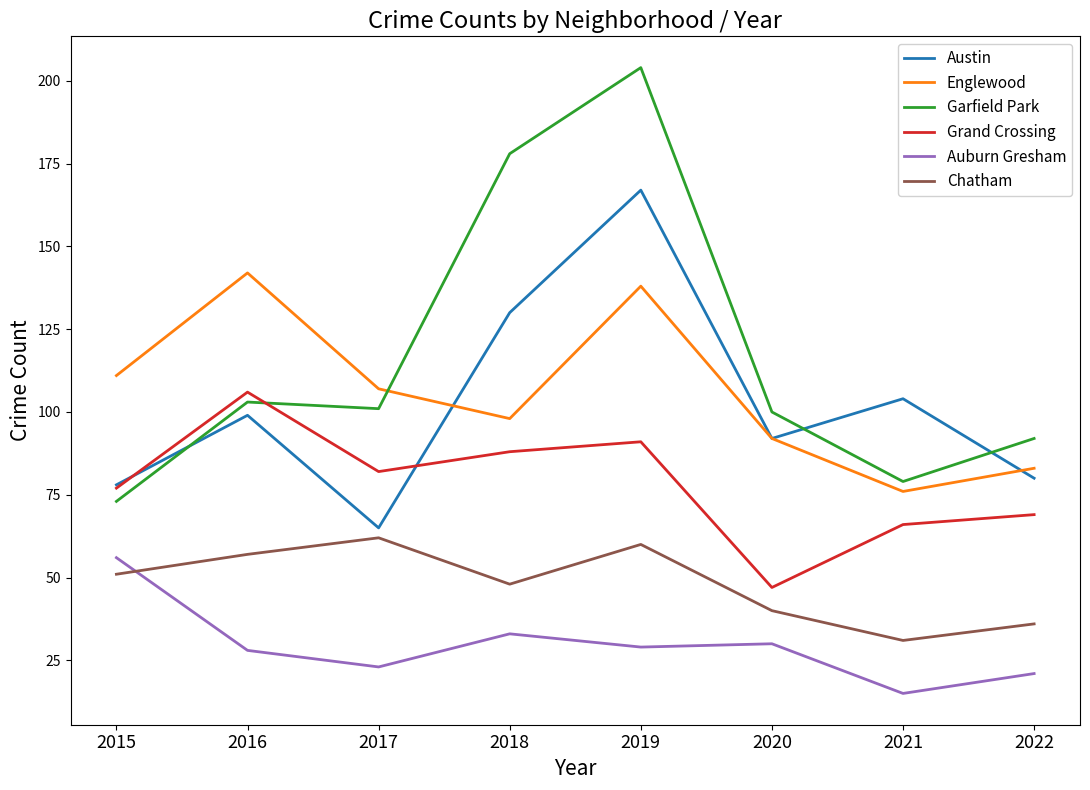

The value of Grand Crossing at 2016 is 106. True or false?

True